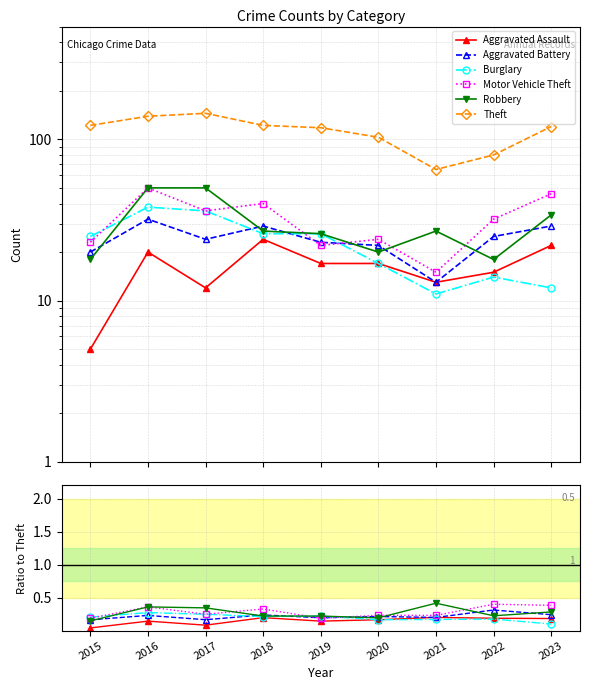

Read the Burglary value at 2016.

0.3